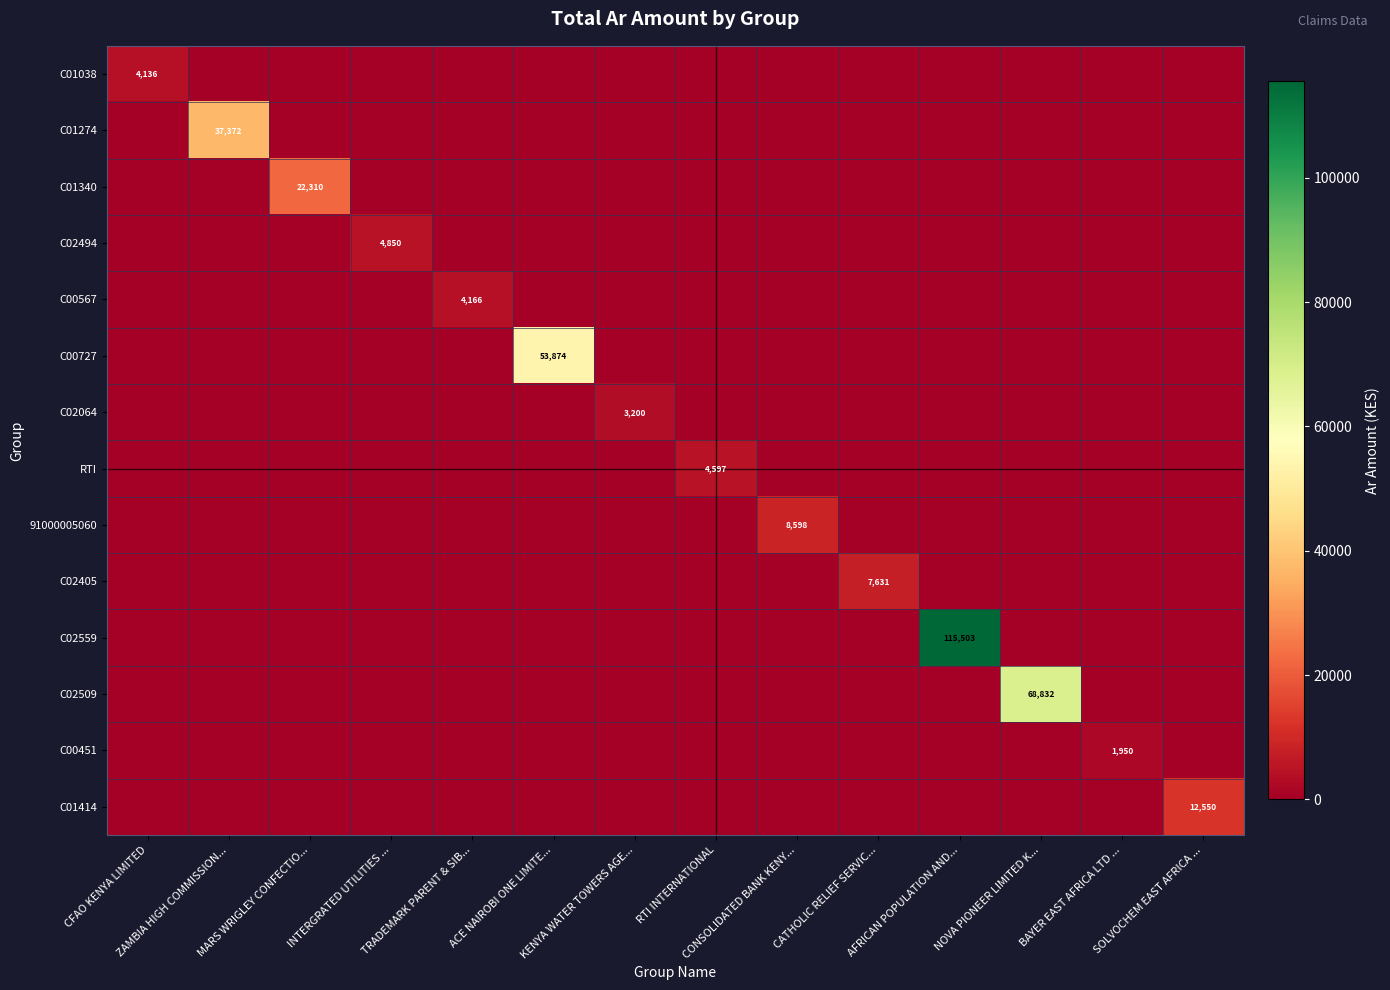

Is it true that C02405 equals 0.0 at BAYER EAST AFRICA LTD ...?

True